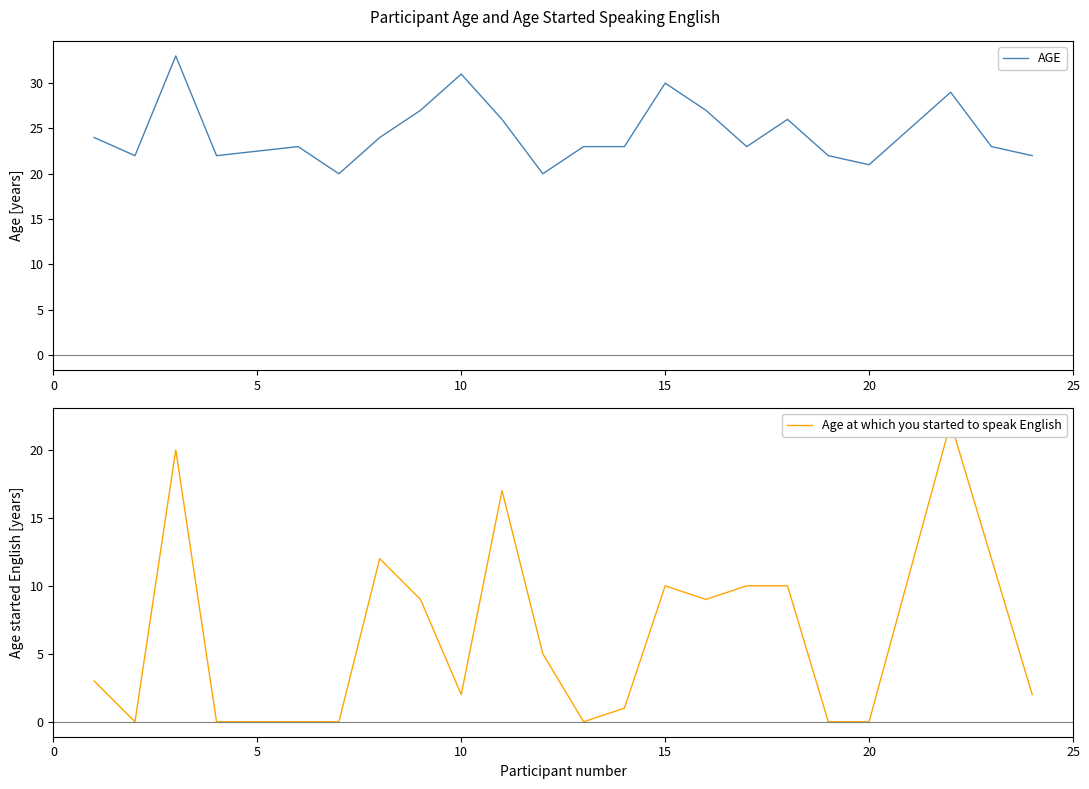

How many data points in AGE are less than 23?

7